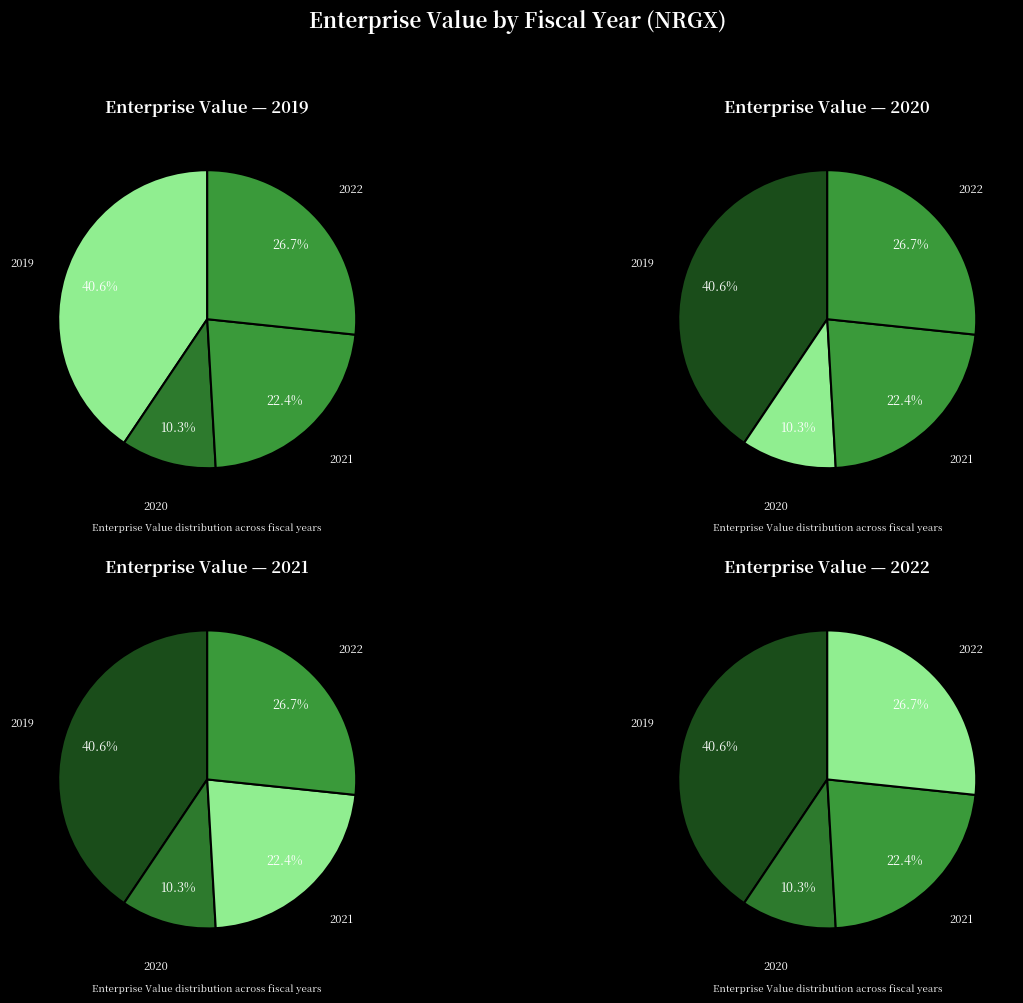

How many slices are in this pie chart?

4